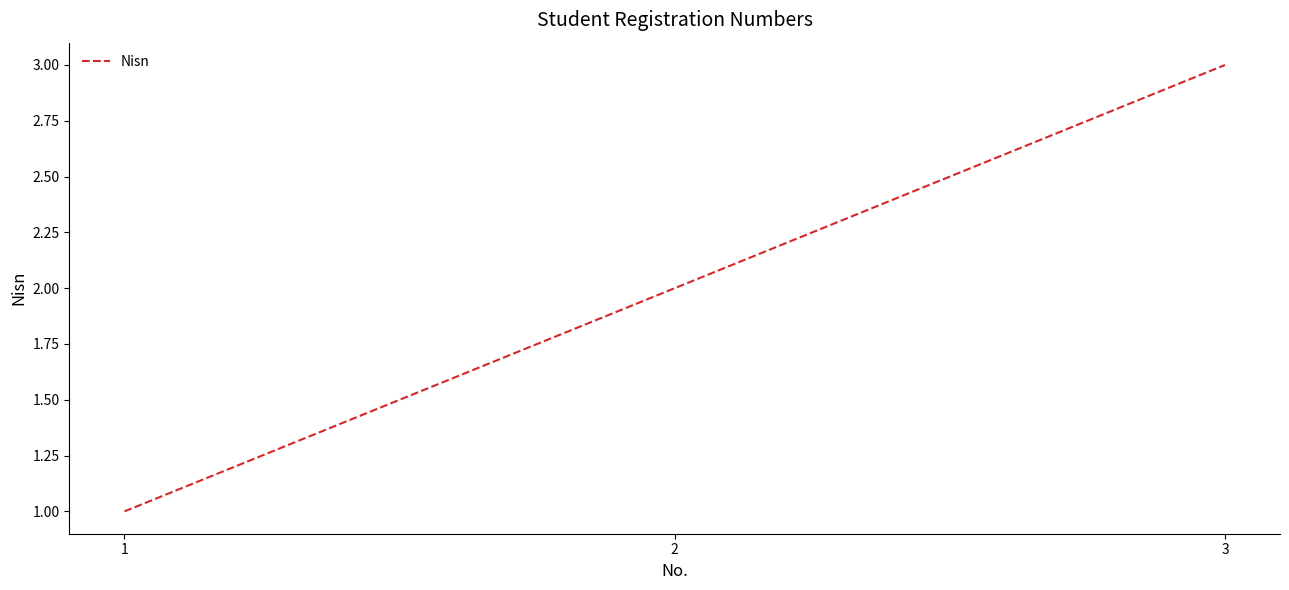

At which category does the chart reach its minimum across all series?

1